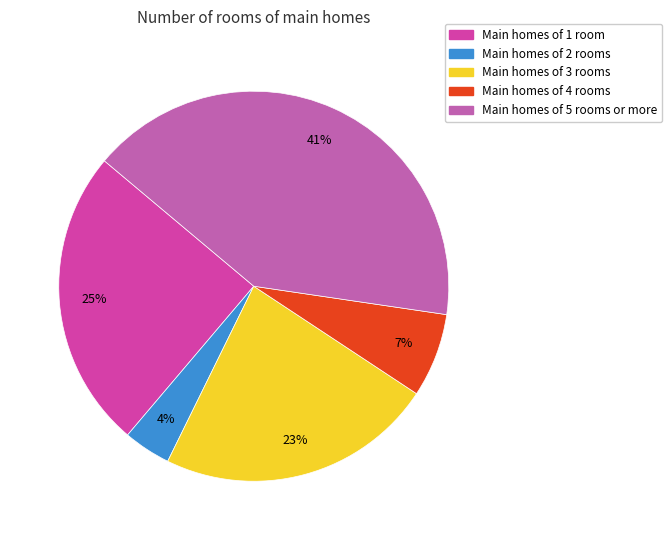

Is there any slice that represents more than half of the pie?

No